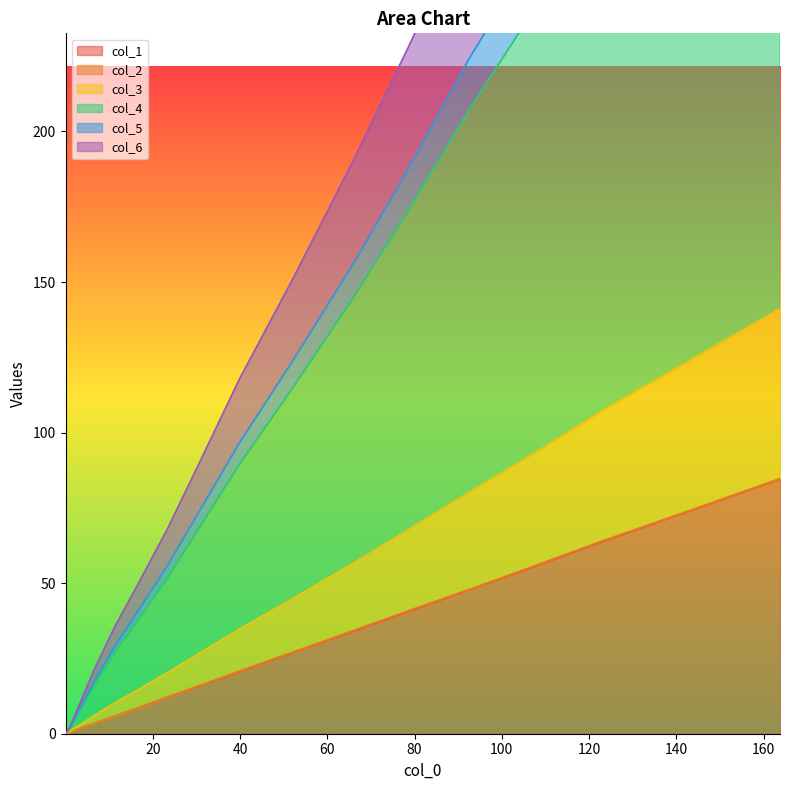

Does the chart display data point markers on the line(s)?

No